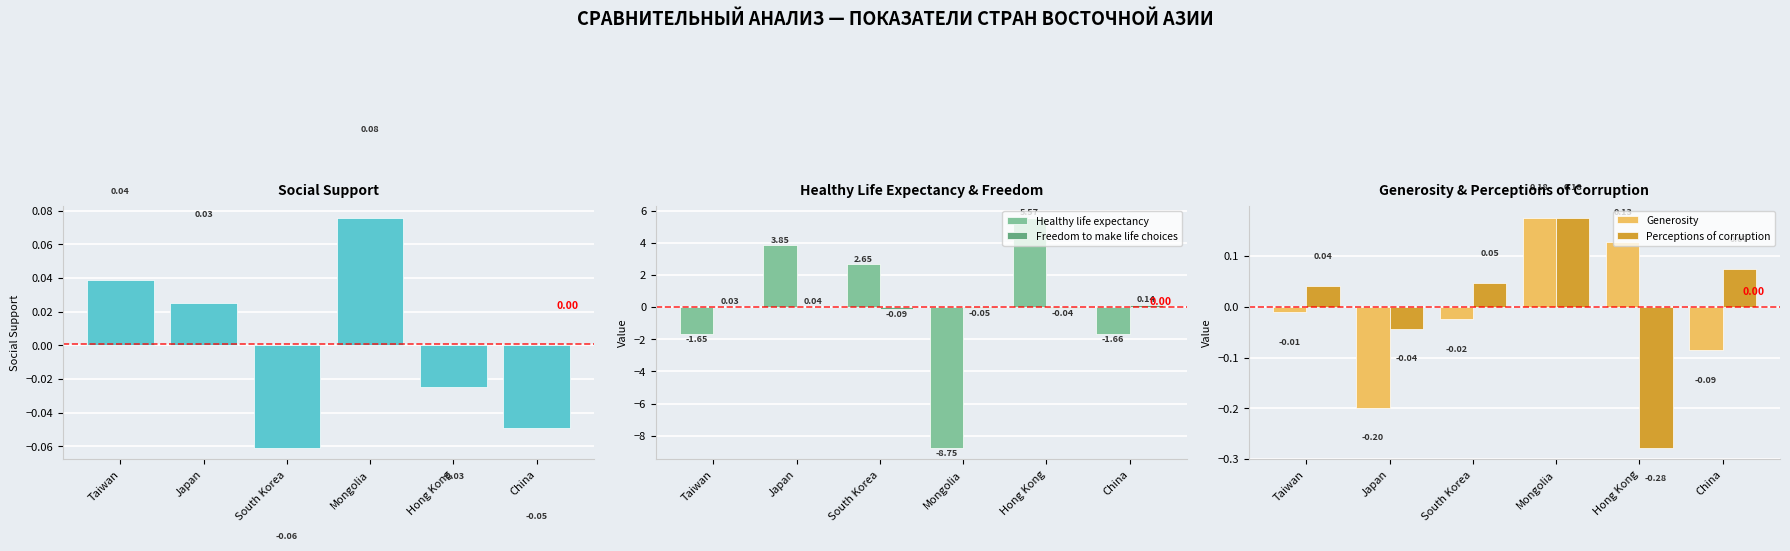

Reading right to left, list all the values displayed in this chart.

Social support: China=-0.0	Hong Kong=-0.0	Mongolia=0.1	South Korea=-0.1	Japan=0.0	Taiwan=0.0
Healthy life expectancy: China=-1.7	Hong Kong=5.6	Mongolia=-8.8	South Korea=2.7	Japan=3.9	Taiwan=-1.7
Freedom to make life choices: China=0.1	Hong Kong=-0.0	Mongolia=-0.1	South Korea=-0.1	Japan=0.0	Taiwan=0.0
Generosity: China=-0.1	Hong Kong=0.1	Mongolia=0.2	South Korea=-0.0	Japan=-0.2	Taiwan=-0.0
Perceptions of corruption: China=0.1	Hong Kong=-0.3	Mongolia=0.2	South Korea=0.0	Japan=-0.0	Taiwan=0.0